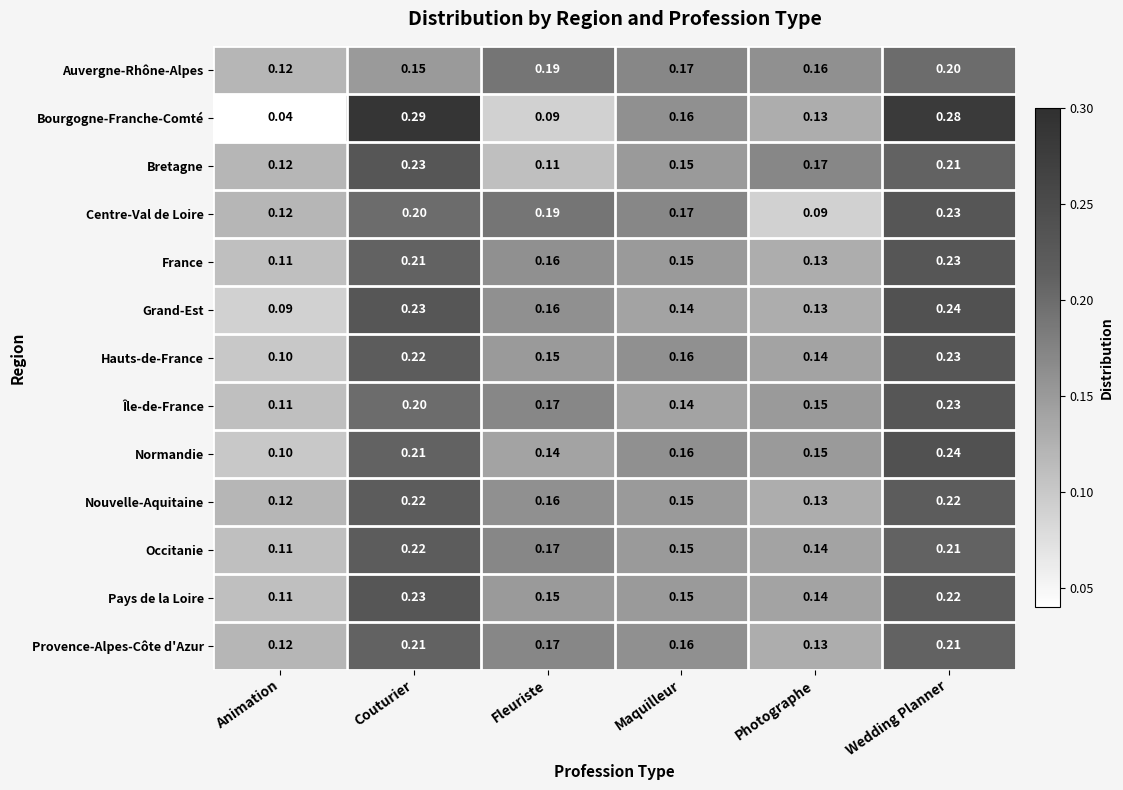

Which series has the largest range (max minus min)?

Bourgogne-Franche-Comté